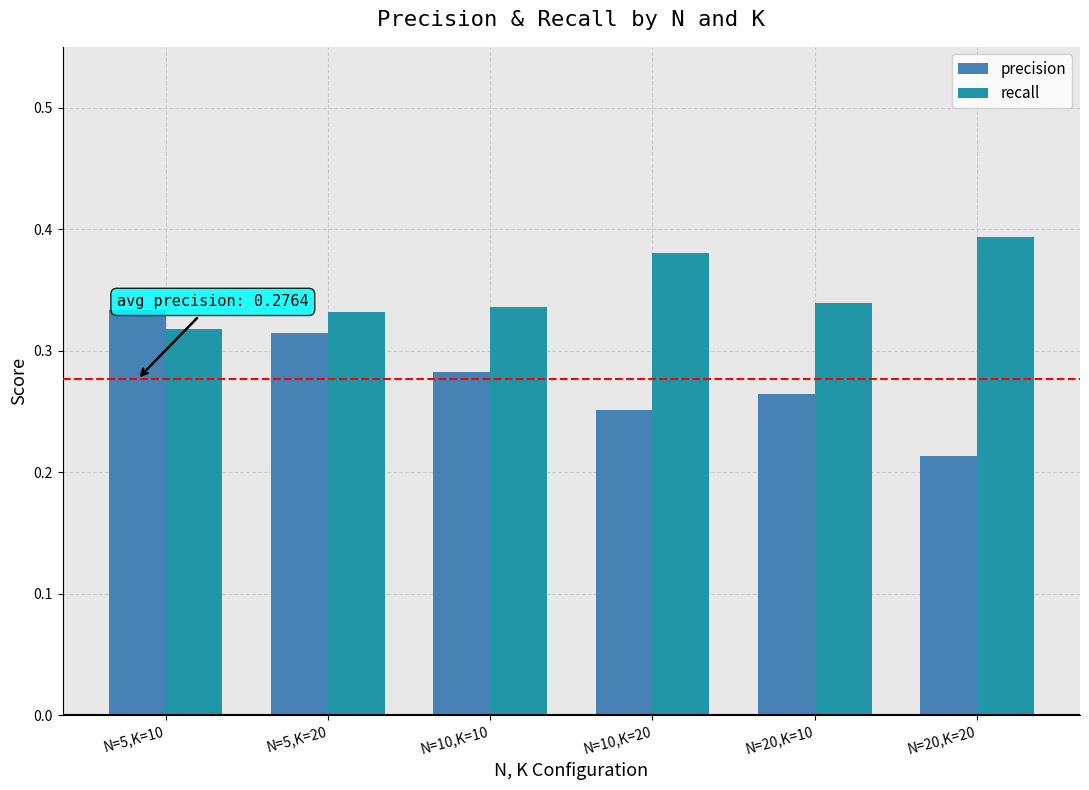

True or false: recall has a value of 0.5 at N=5,K=10.

False